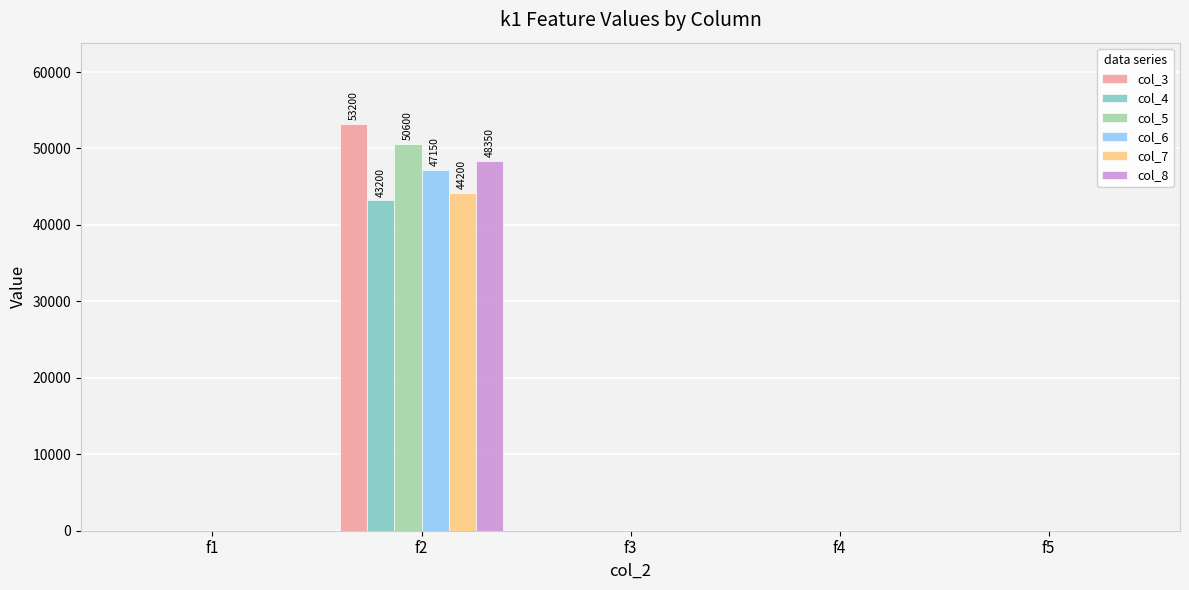

At which category is the sum across all series the highest?

f2